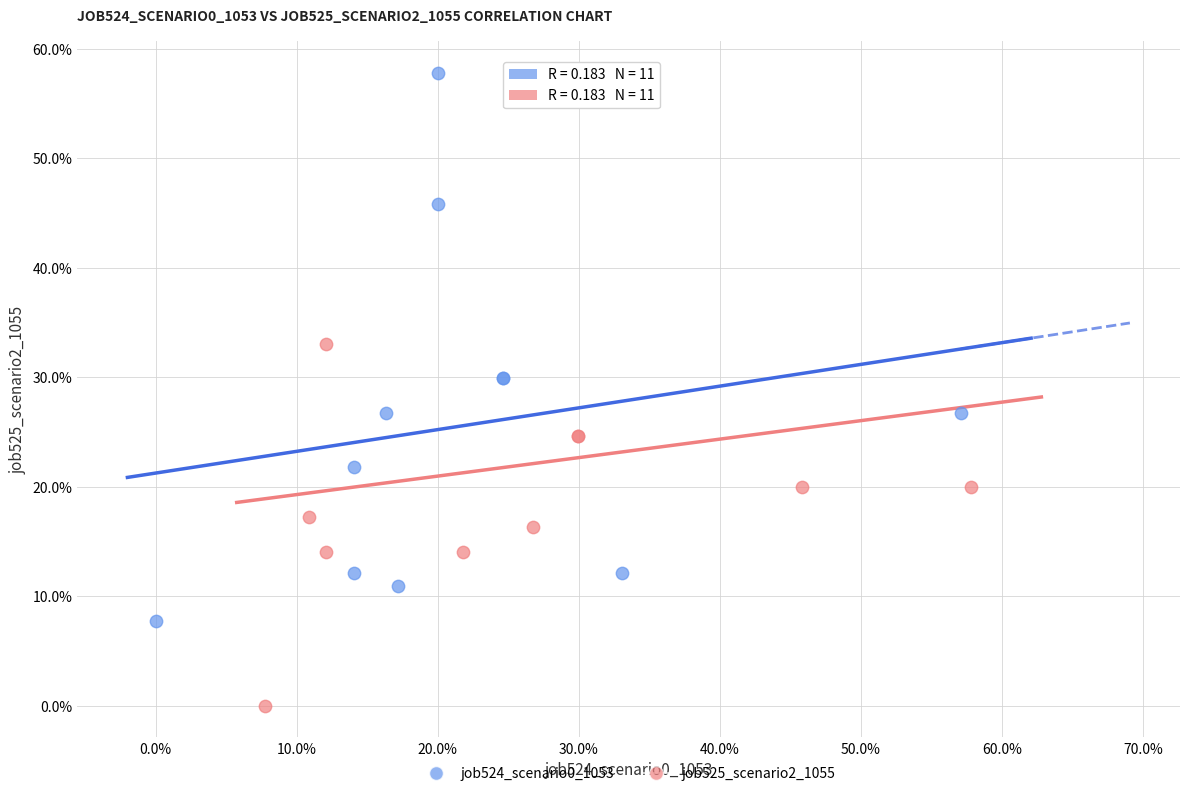

What are all the series names shown in the legend?

job524_scenario0_1053, job525_scenario2_1055